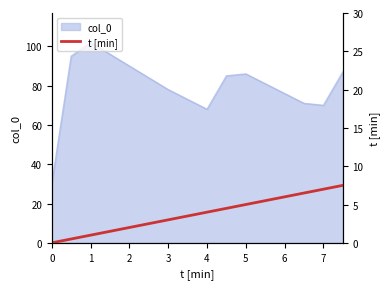

What is the lowest value of the col_0 series?

30